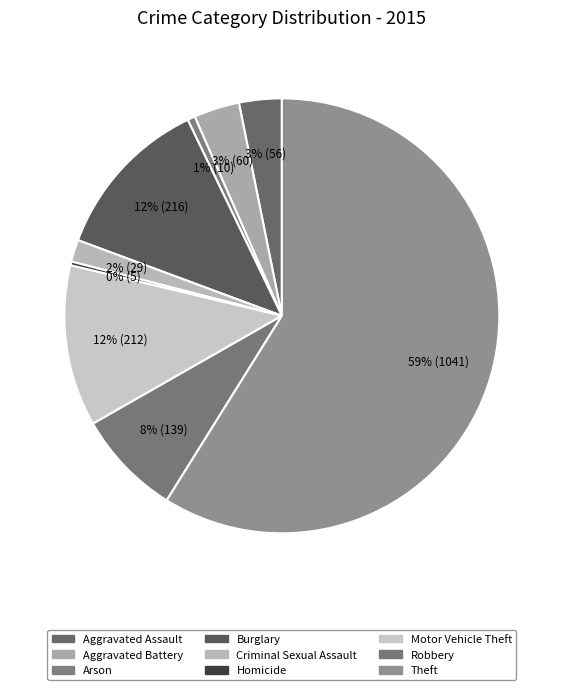

Count the number of slices in the pie.

9